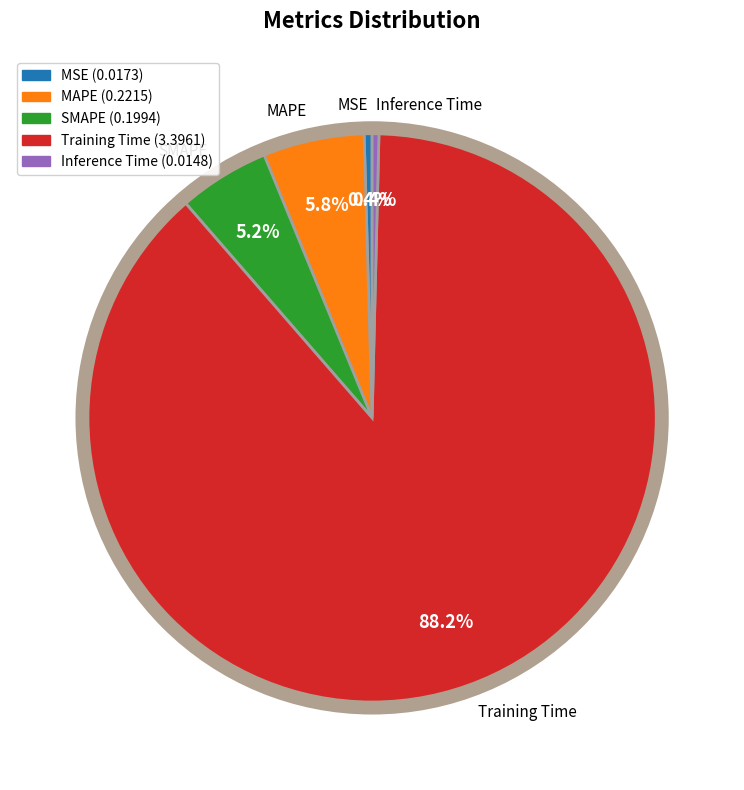

Is there any slice that represents more than half of the pie?

Yes